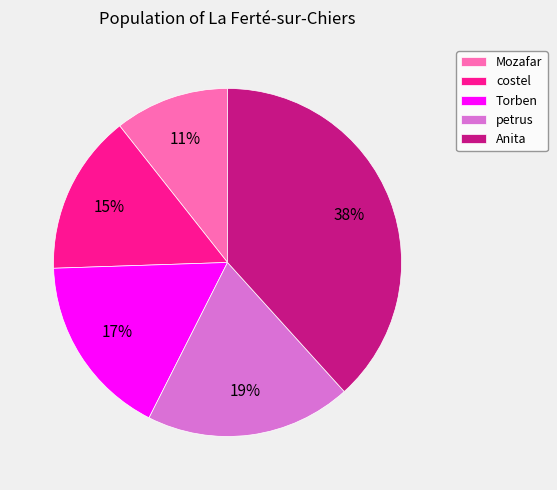

How many segments does this pie chart have?

5